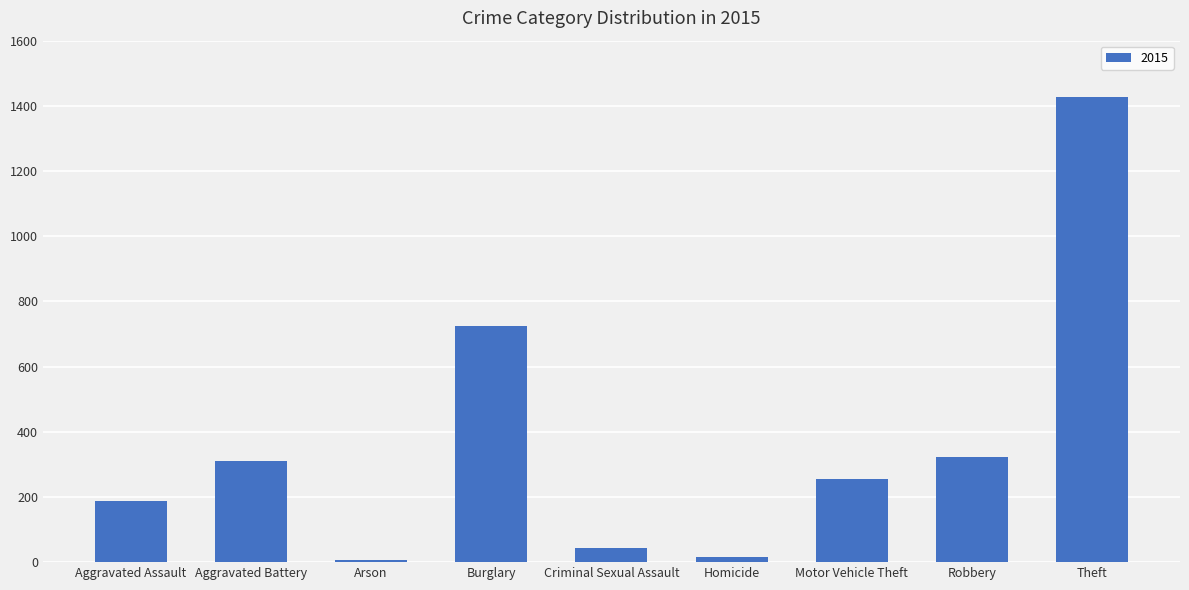

How many distinct data groups are displayed?

1